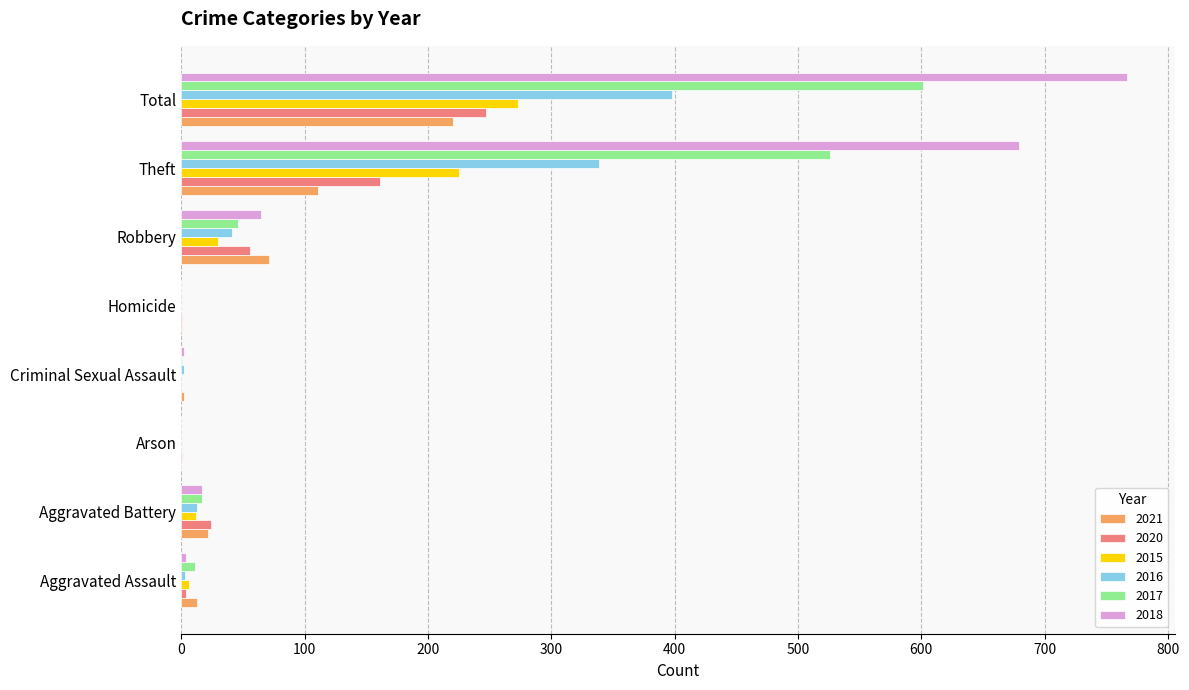

Which series has the largest total across all categories?

2018